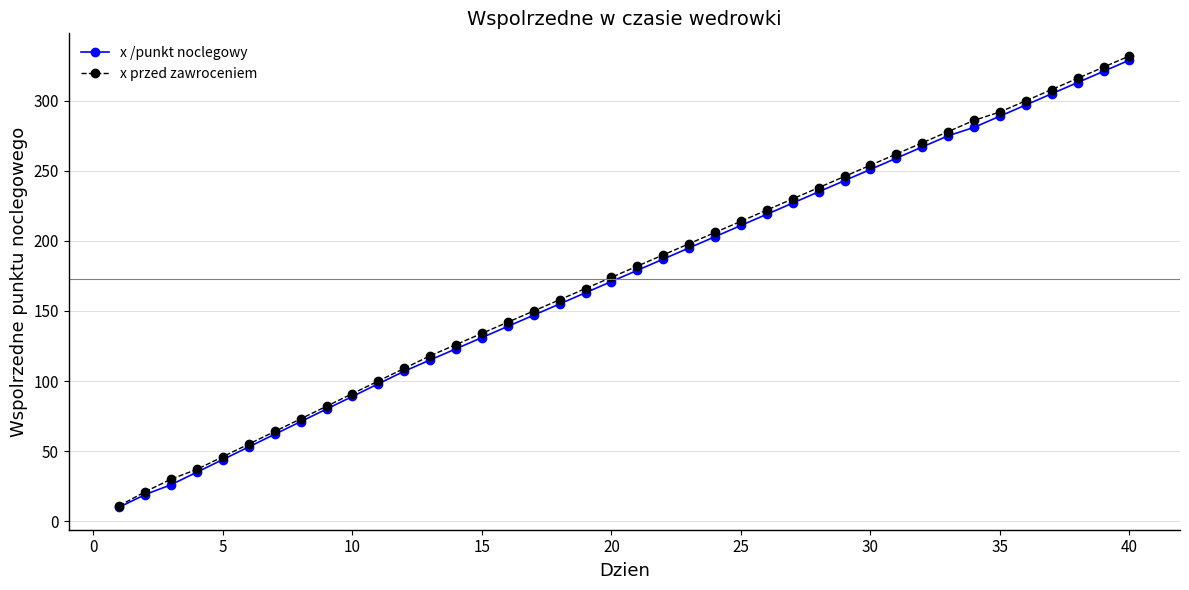

What is the value of the x przed zawroceniem point at the 3rd from the left?

30